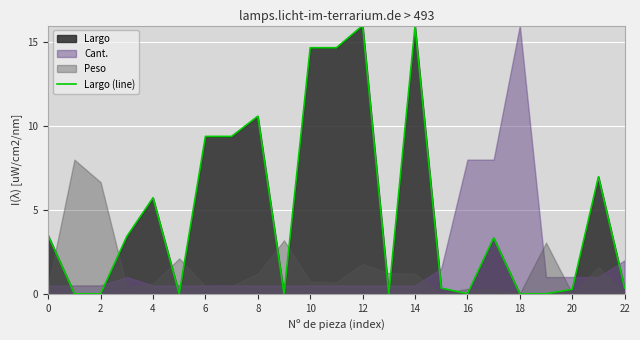

How many values exceed 3?

12